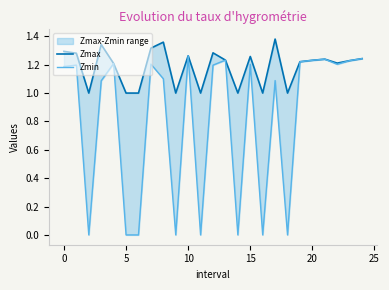

What is the value of the Zmin point at the 23rd from the left?

1.2